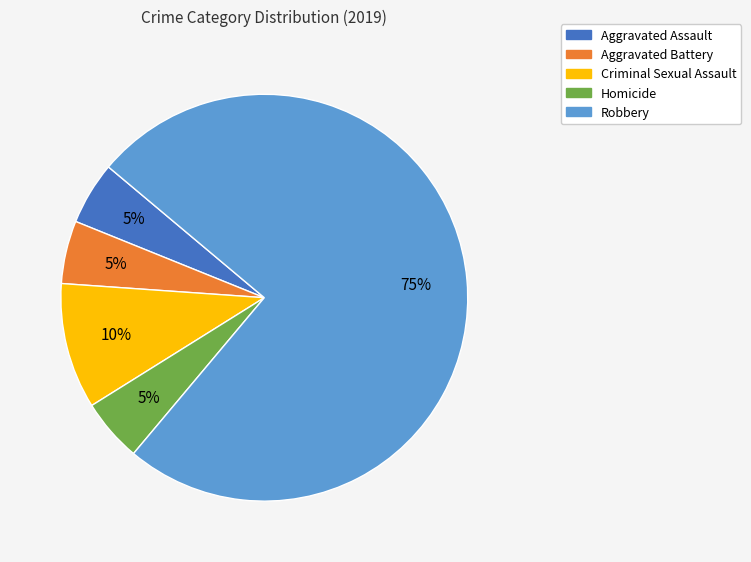

What percentage is the Aggravated Battery slice, to the nearest percent?

5%